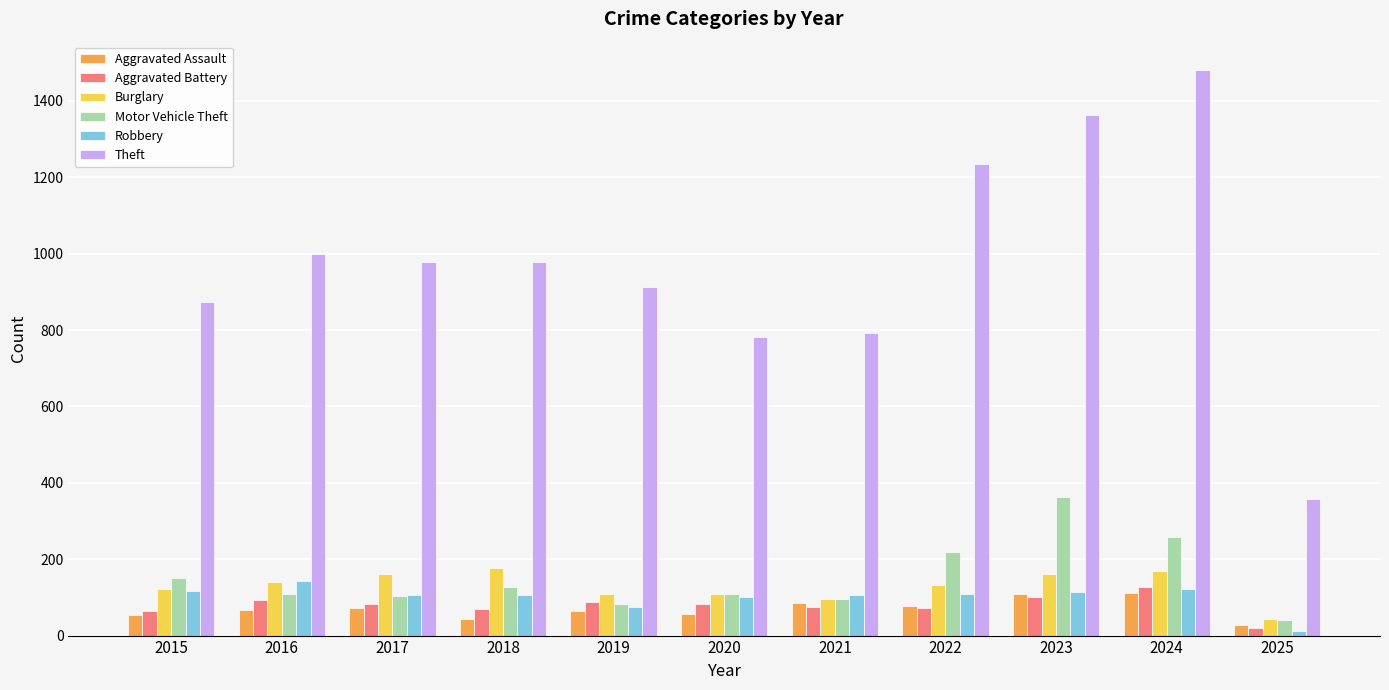

True or false: Aggravated Assault has a value of 66 at 2016.

True